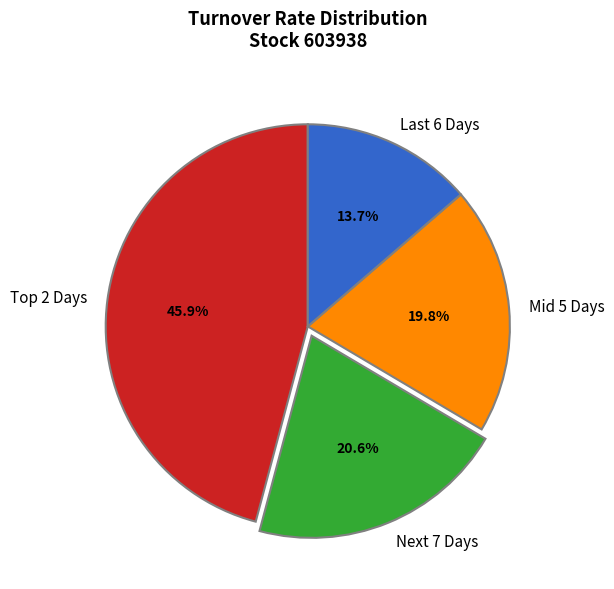

What is the largest slice in the pie chart?

Top 2 Days